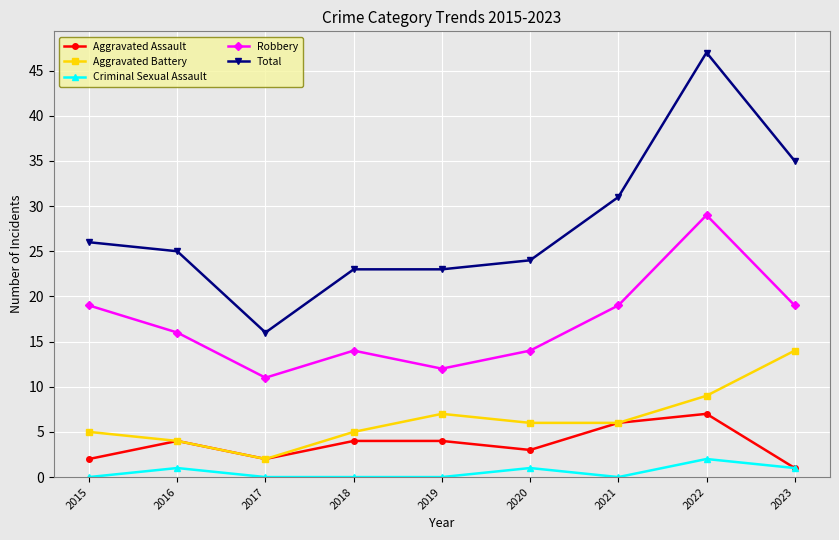

In Robbery, how many points are lower than both neighbors (excluding endpoints)?

2